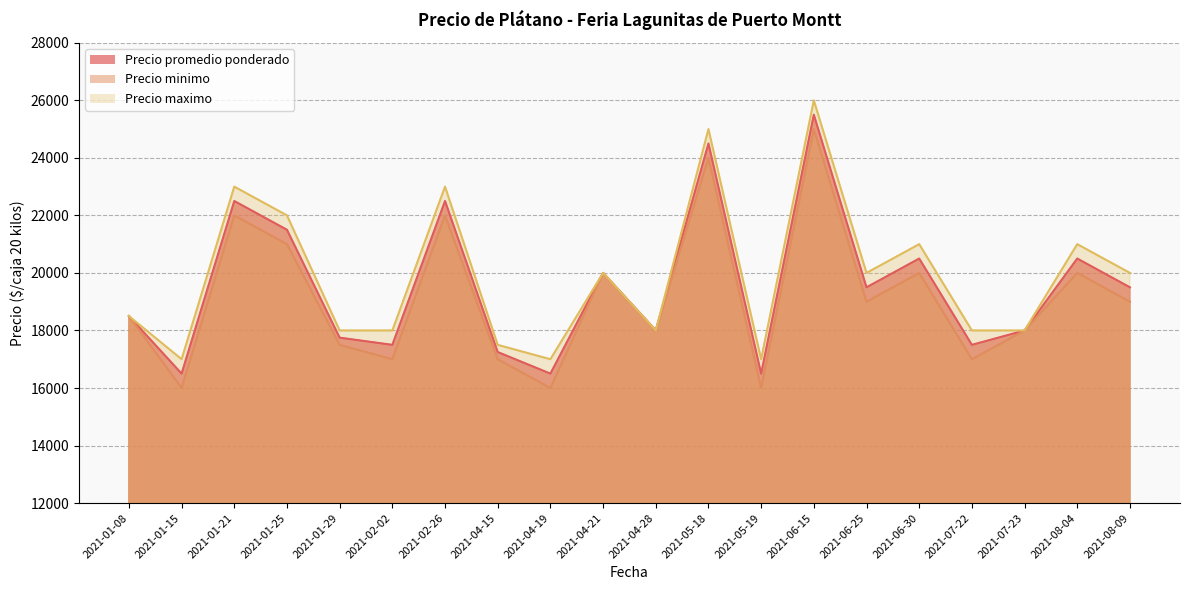

What value does the Precio minimo series have at 2021-02-26, to the nearest 50?

22000